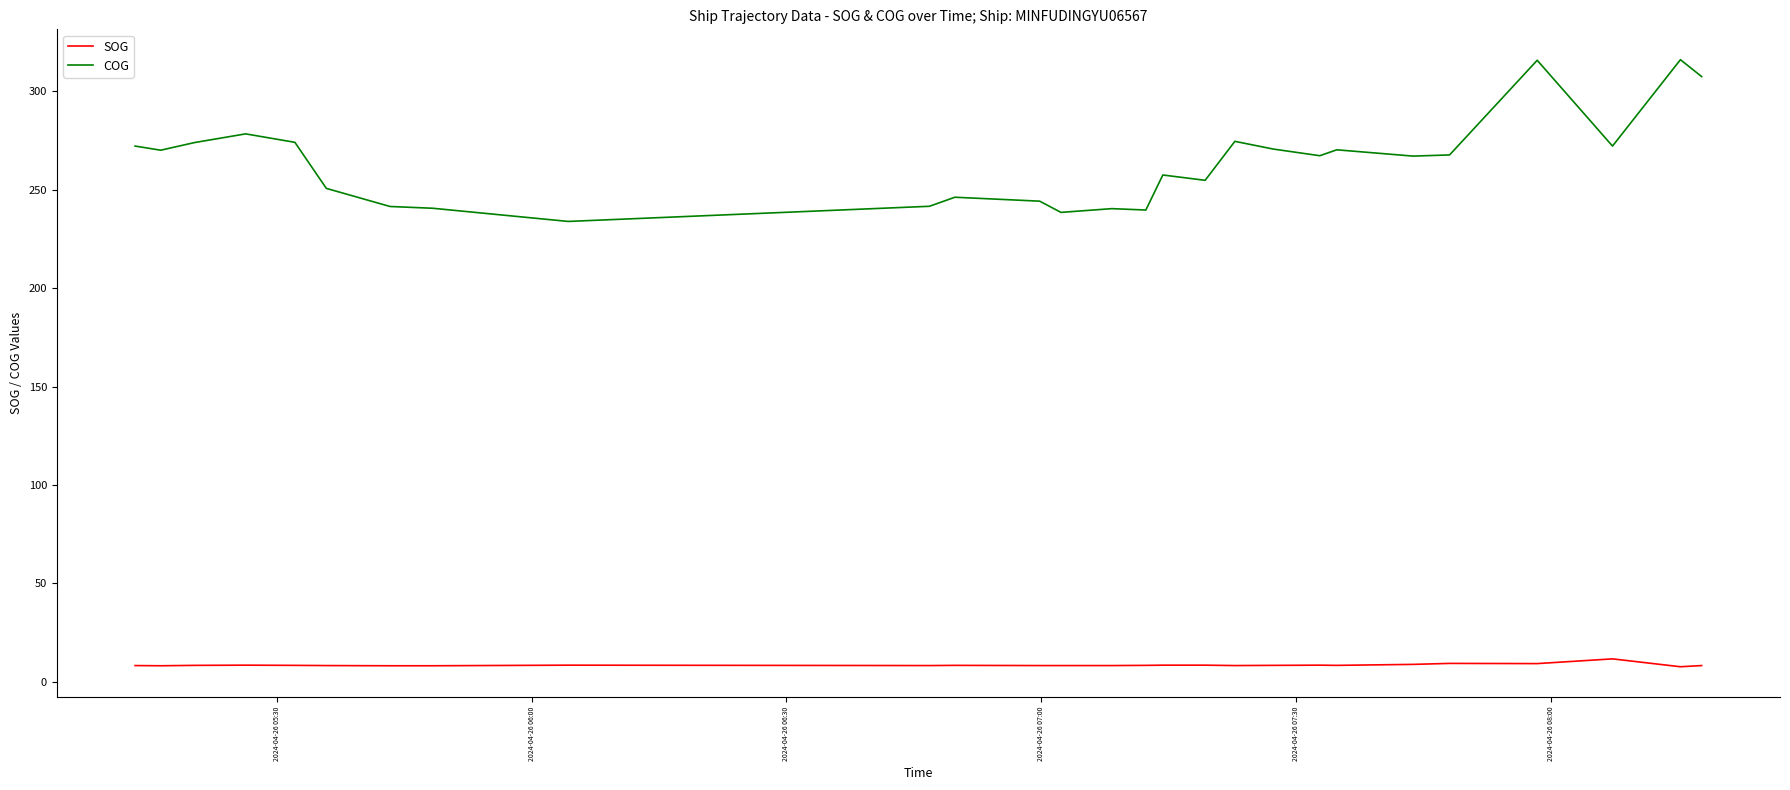

What is the greatest value displayed?

316.1